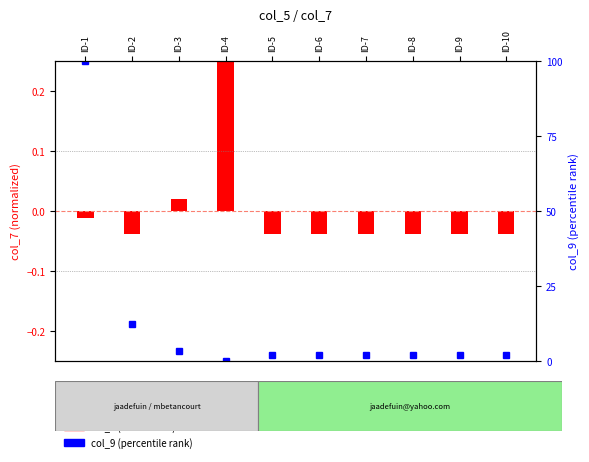

What value does the col_9 (percentile) series have at ID-9?

1.8